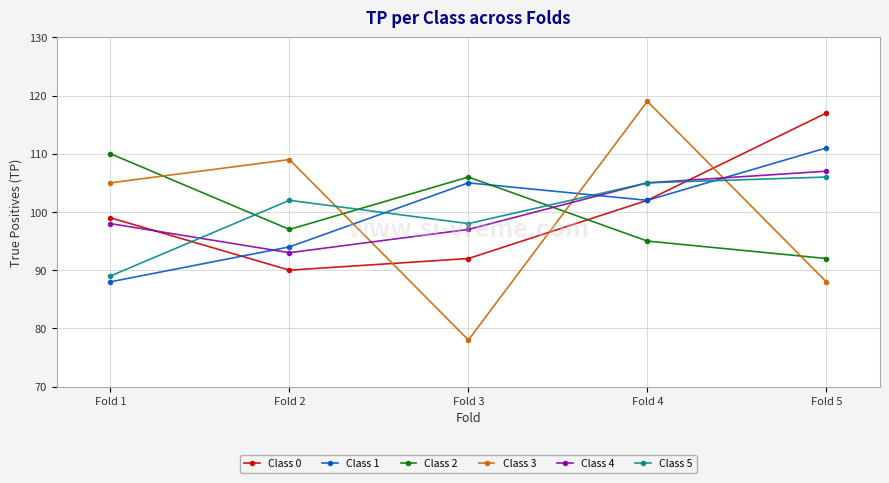

Rank the series by their maximum value, from lowest to highest.

Class 5, Class 4, Class 2, Class 1, Class 0, Class 3